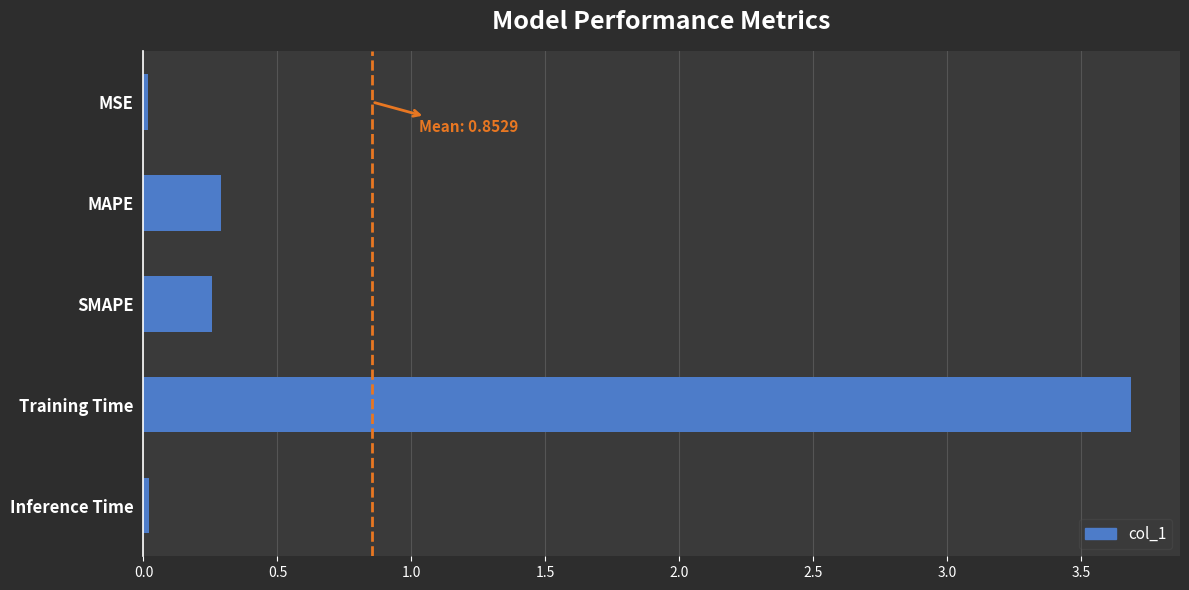

Is it true that the value at Inference Time is 0.0?

True